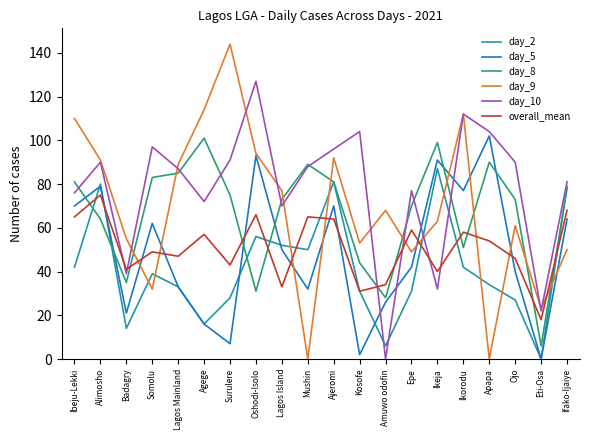

What is the total value across all series at Lagos Island?

355